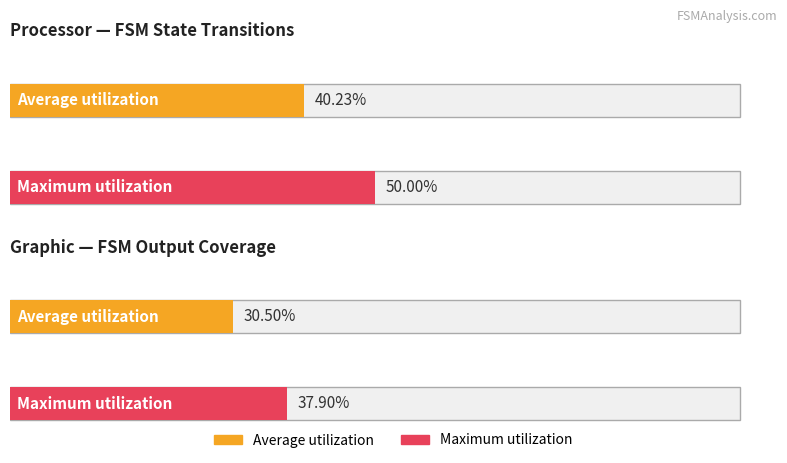

List the series in order of their overall mean, lowest first.

Average utilization, Maximum utilization